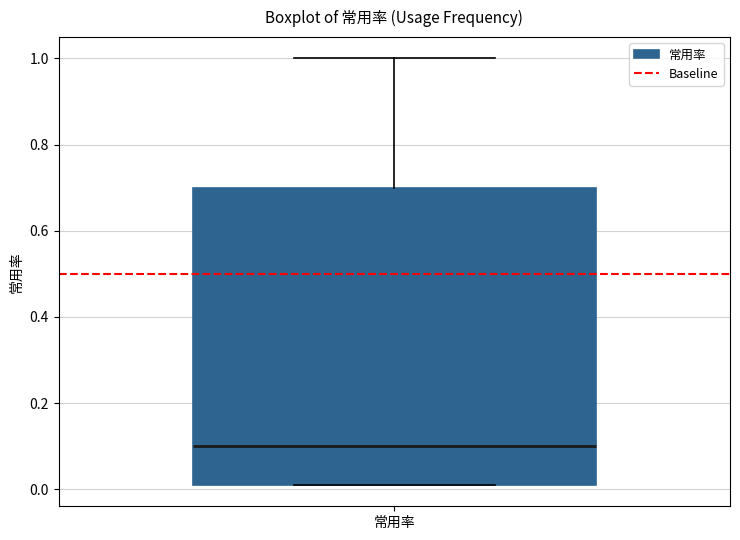

Where does the upper whisker of the box for 常用率 end on the y-axis? The values are not printed on the chart, so give them approximately, as read against the axis.

1.00